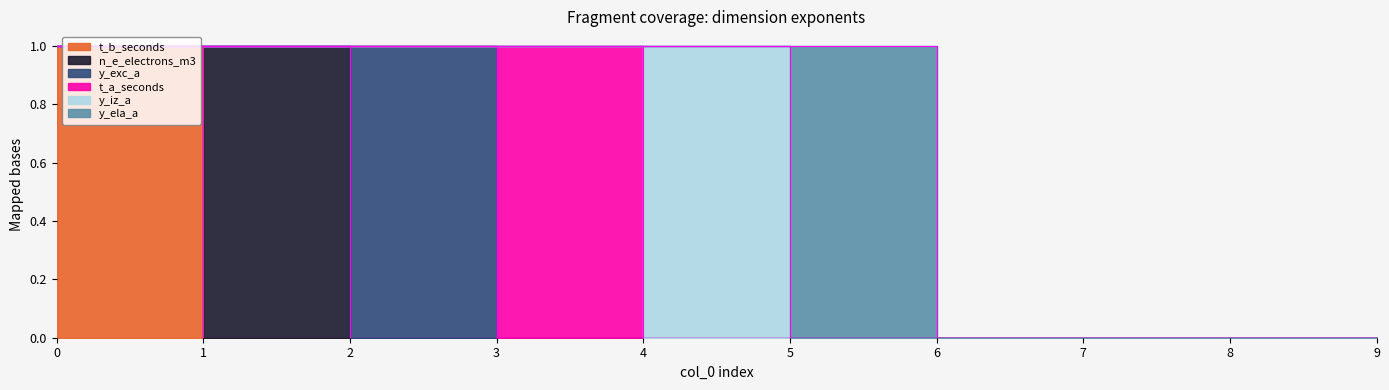

Between 6 and 7, which series saw the biggest shift?

t_b_seconds